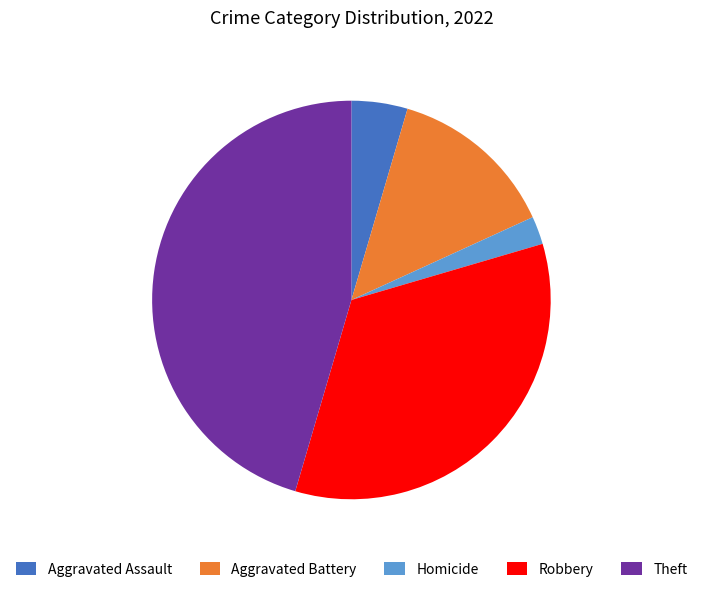

How many segments does this pie chart have?

5